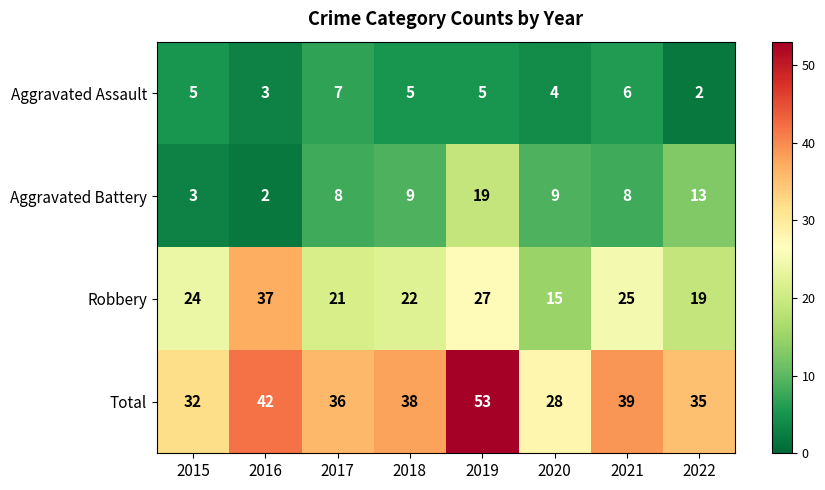

How many data points does each series have?

8